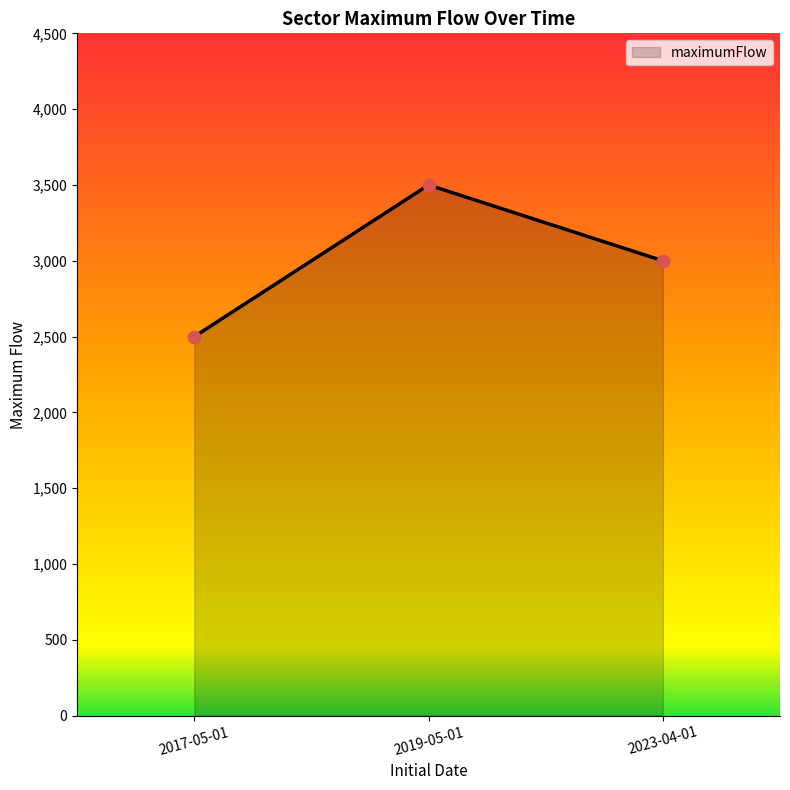

Between 2019-05-01 and 2017-05-01, which is larger?

2019-05-01